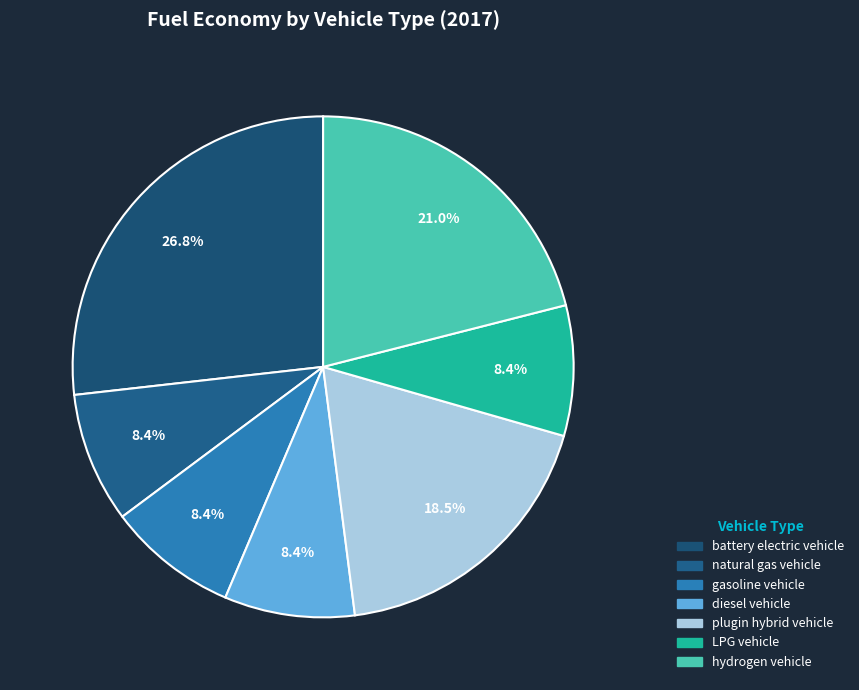

What is the largest slice in the pie chart?

battery electric vehicle